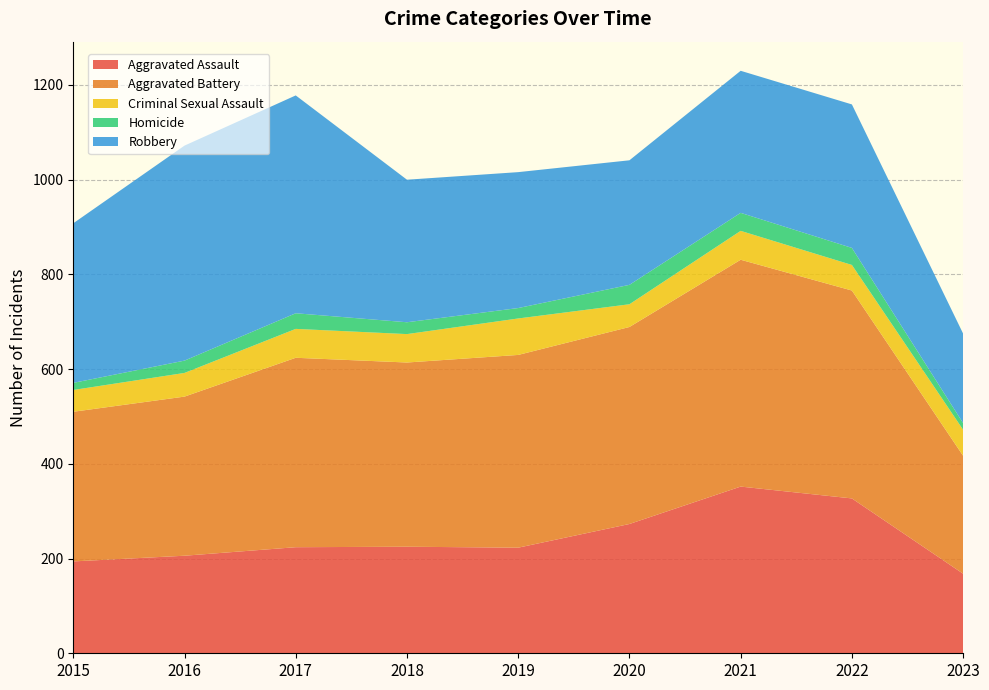

Reading left to right, transcribe all the data shown in this chart.

Aggravated Assault: 194	206	224	225	223	273	352	327	168
Aggravated Battery: 316	336	400	389	407	416	479	439	249
Criminal Sexual Assault: 46	50	61	60	77	48	61	54	55
Homicide: 15	26	33	25	22	41	38	36	14
Robbery: 337	454	460	301	287	263	300	303	189